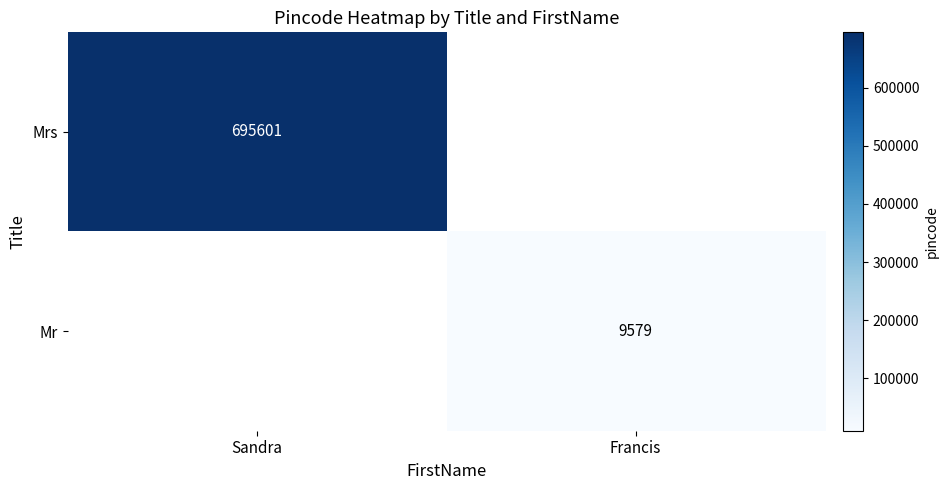

The Mr series shows 9579 at Francis. True or false?

True